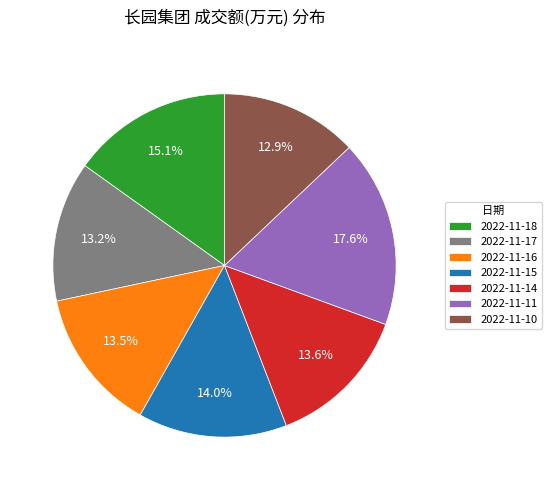

The 2022-11-10 slice represents 26% of the pie. True or false?

False